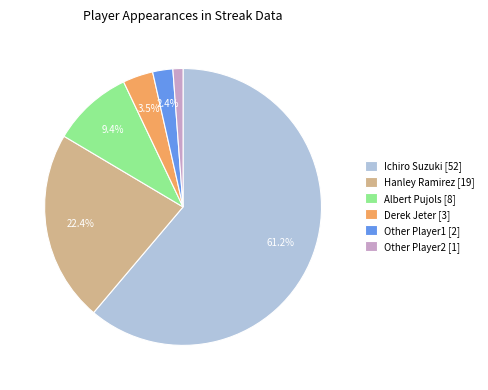

To the nearest percent, what is the combined percentage of Other Player1 and Albert Pujols?

12%